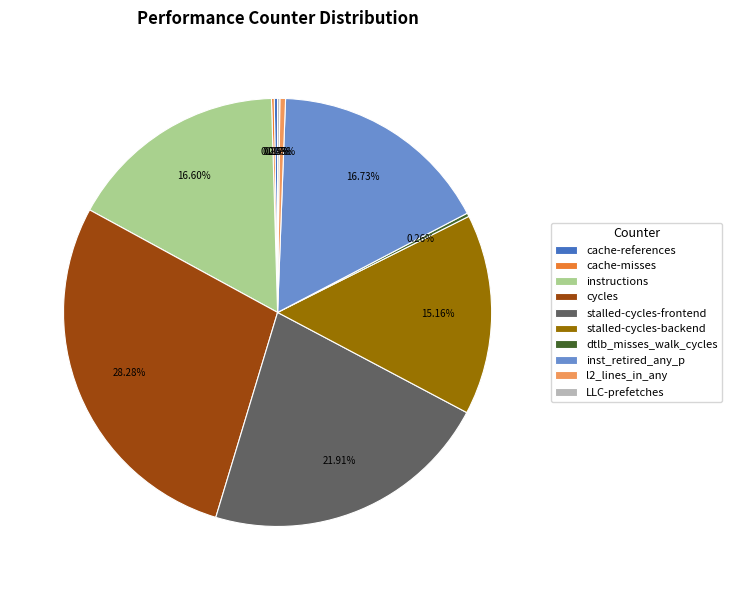

What is the largest slice in the pie chart?

cycles